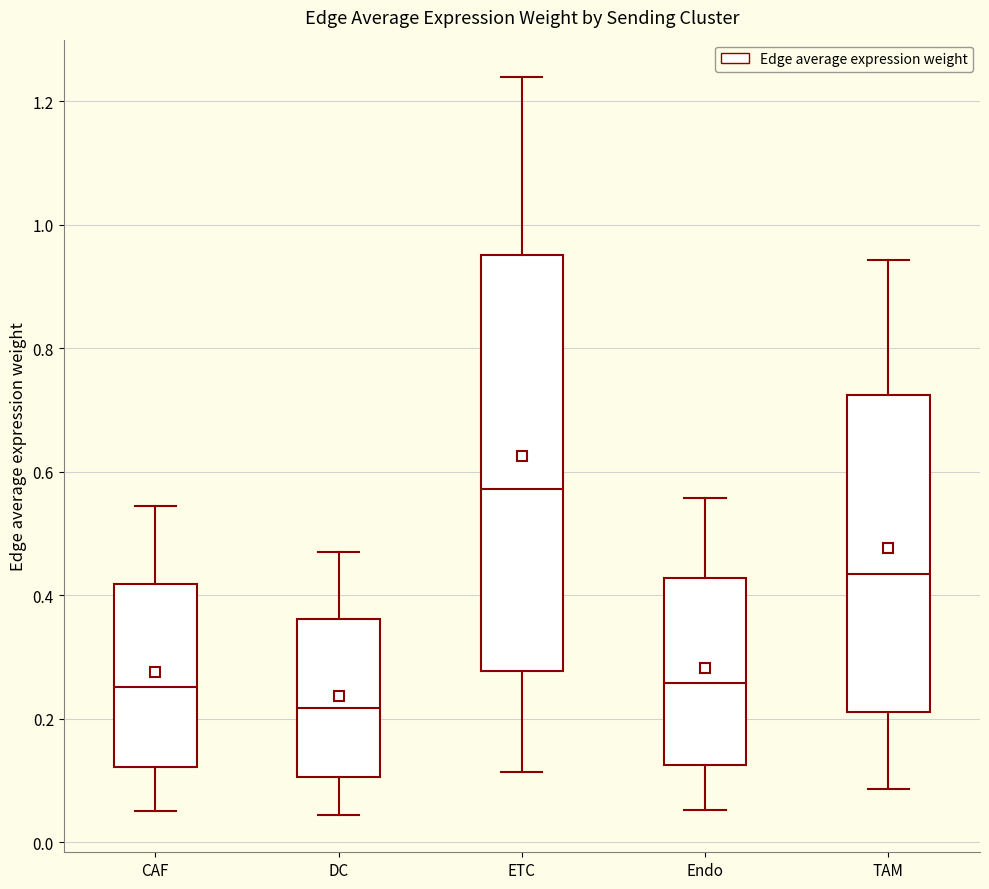

Comparing the boxes themselves (not the whiskers), which one is the tallest?

ETC